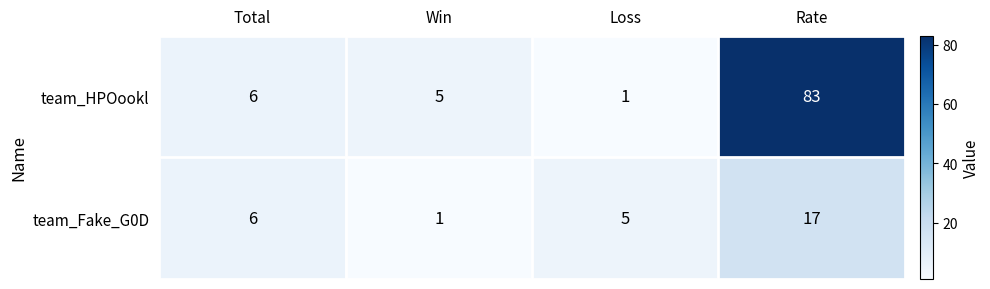

Rank the series by their average value, from highest to lowest.

team_HPOookl, team_Fake_G0D